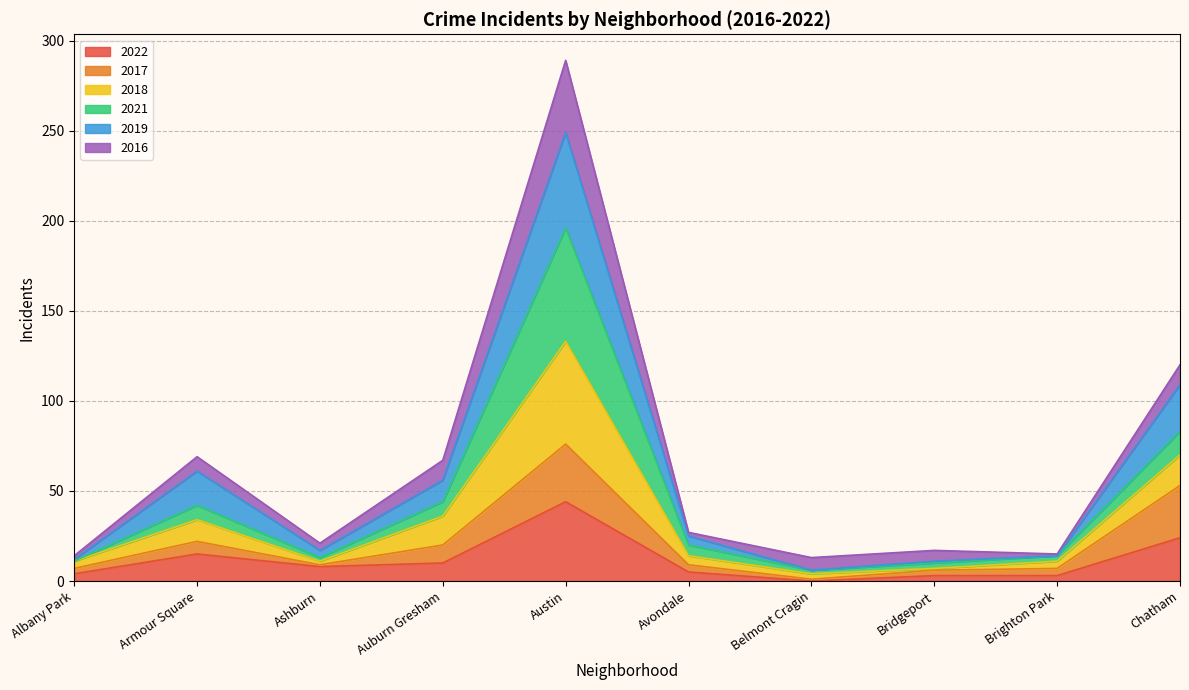

Is the value of 2019 at Brighton Park greater than the value of 2018 at Ashburn?

No